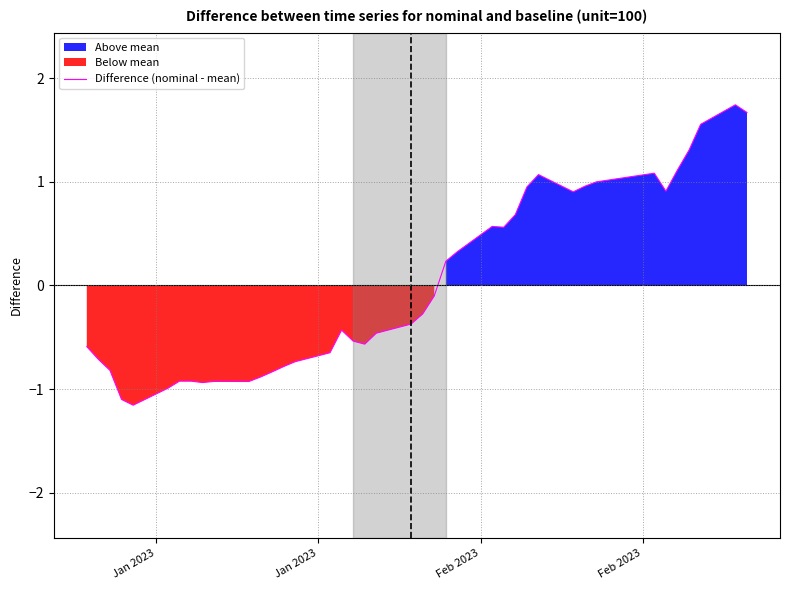

How many lines are shown in the chart?

1